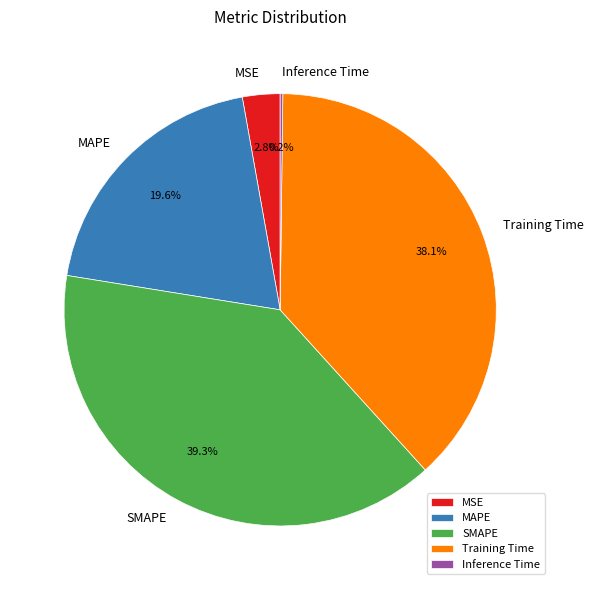

To the nearest percent, what is the difference between the largest and smallest slice percentages?

39%